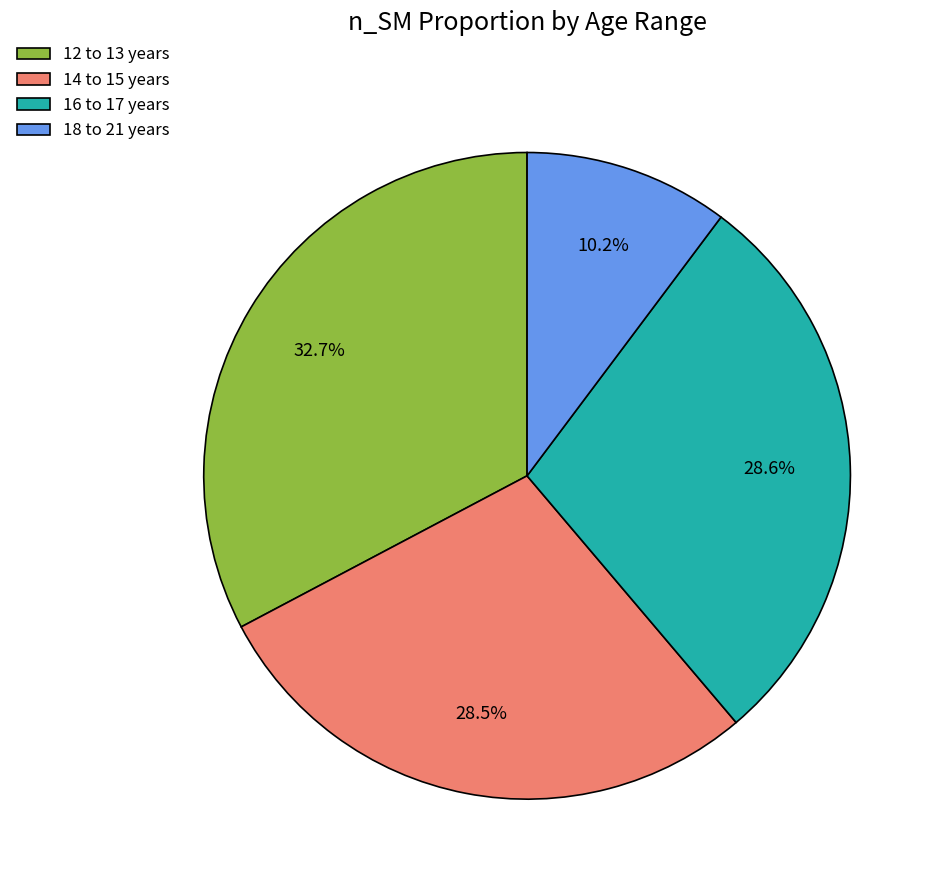

Do 18 to 21 years and 12 to 13 years together represent more than half of the pie?

No